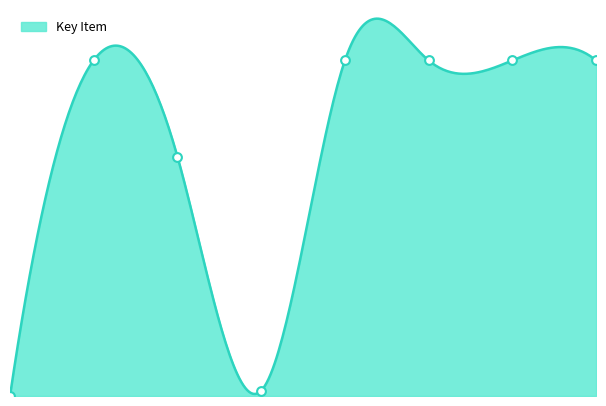

Which has a higher value, 6 or 0?

6